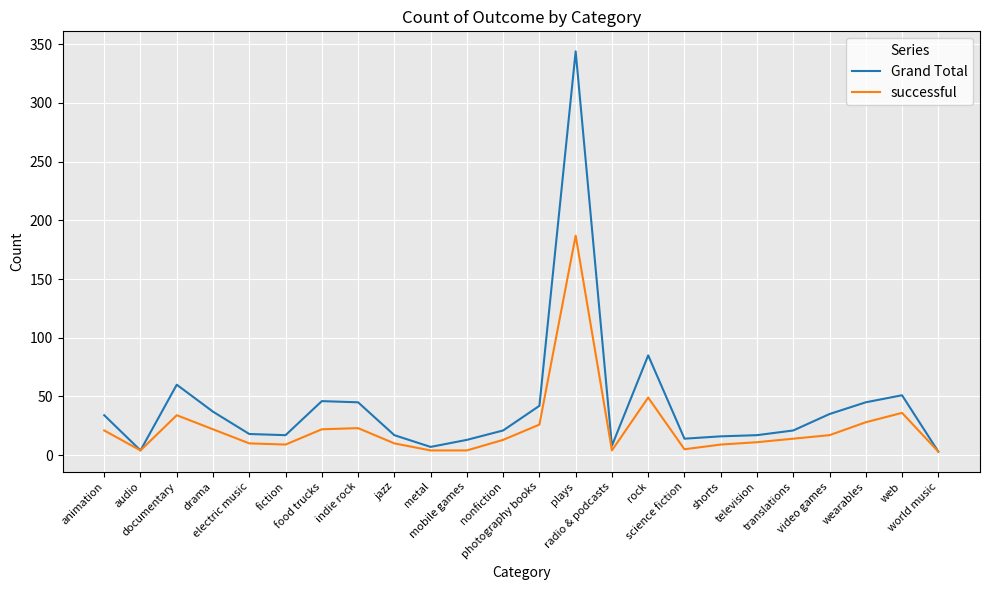

What is the greatest value displayed?

344